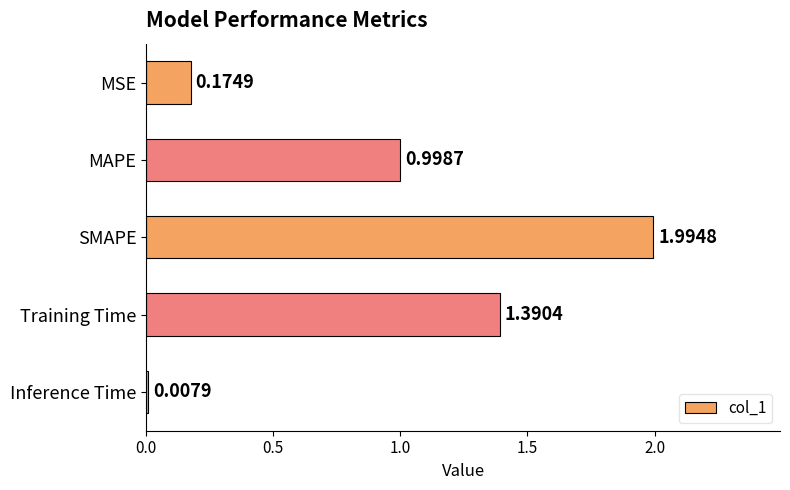

What is the sum of all values?

4.6